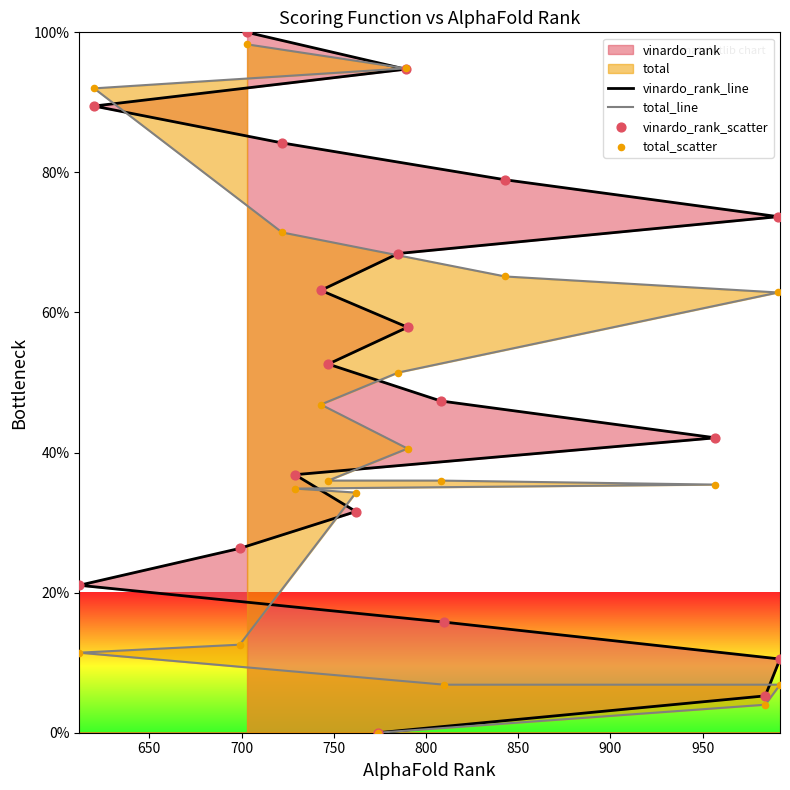

Which series has the largest total across all categories?

vinardo_rank_line